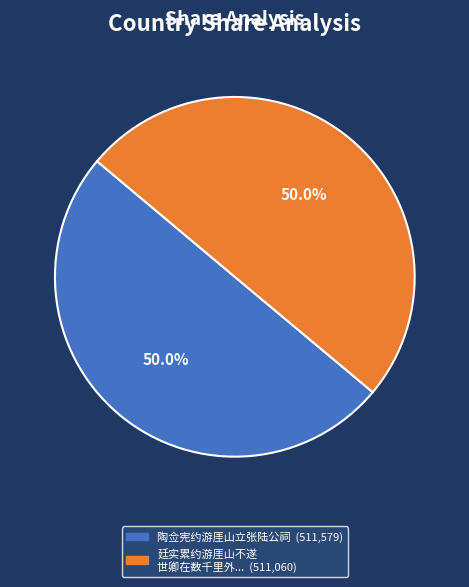

How many slices are in this pie chart?

2